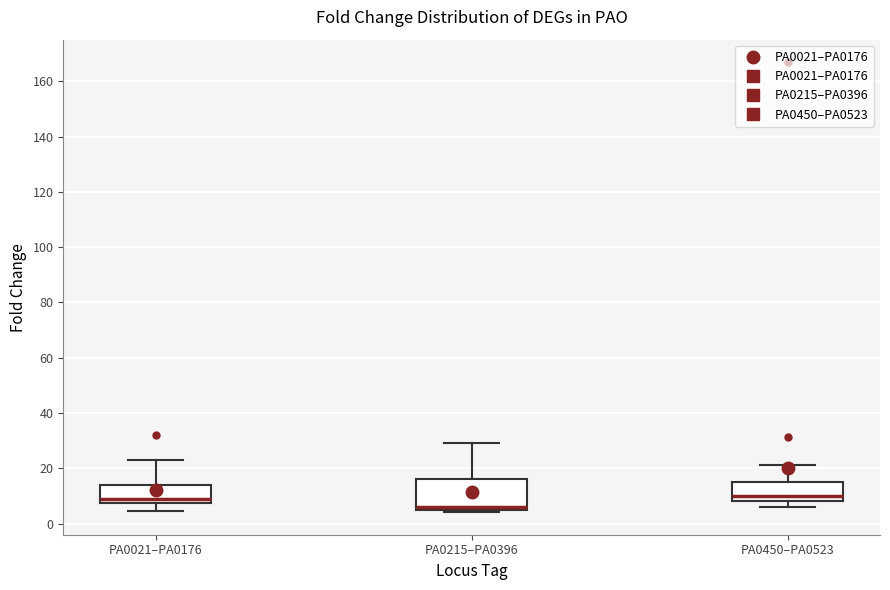

Where does the median line of the box for PA0215–PA0396 sit on the y-axis? The values are not printed on the chart, so give them approximately, as read against the axis.

6